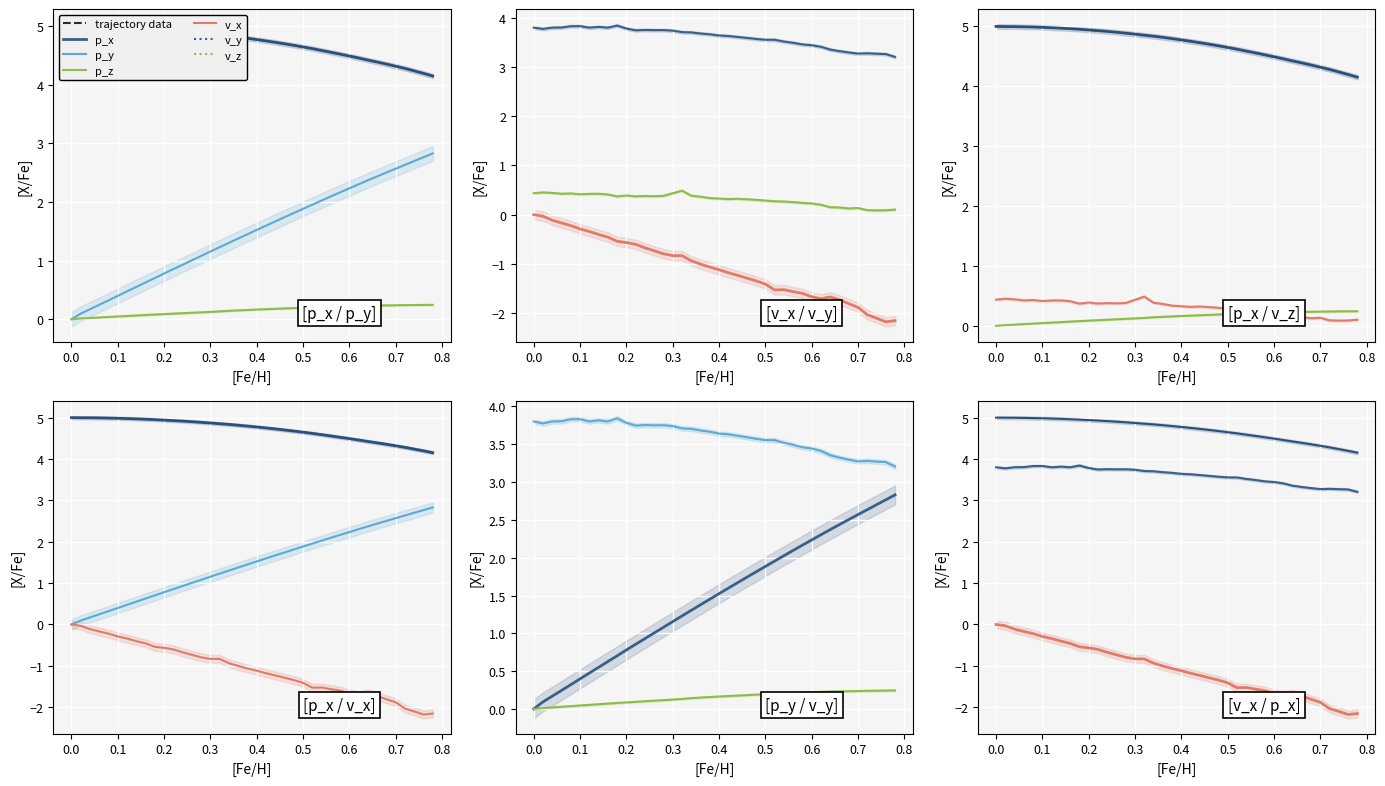

What are all the series names shown in the legend?

p_x, p_y, p_z, v_x, v_y, v_z